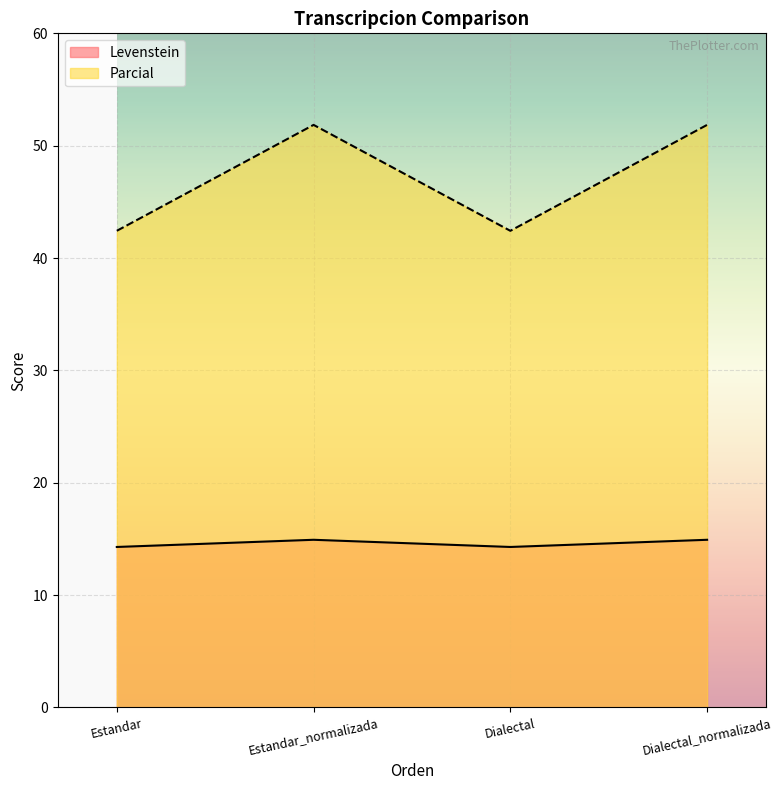

What is the label of the 4th point from the left?

Dialectal_normalizada